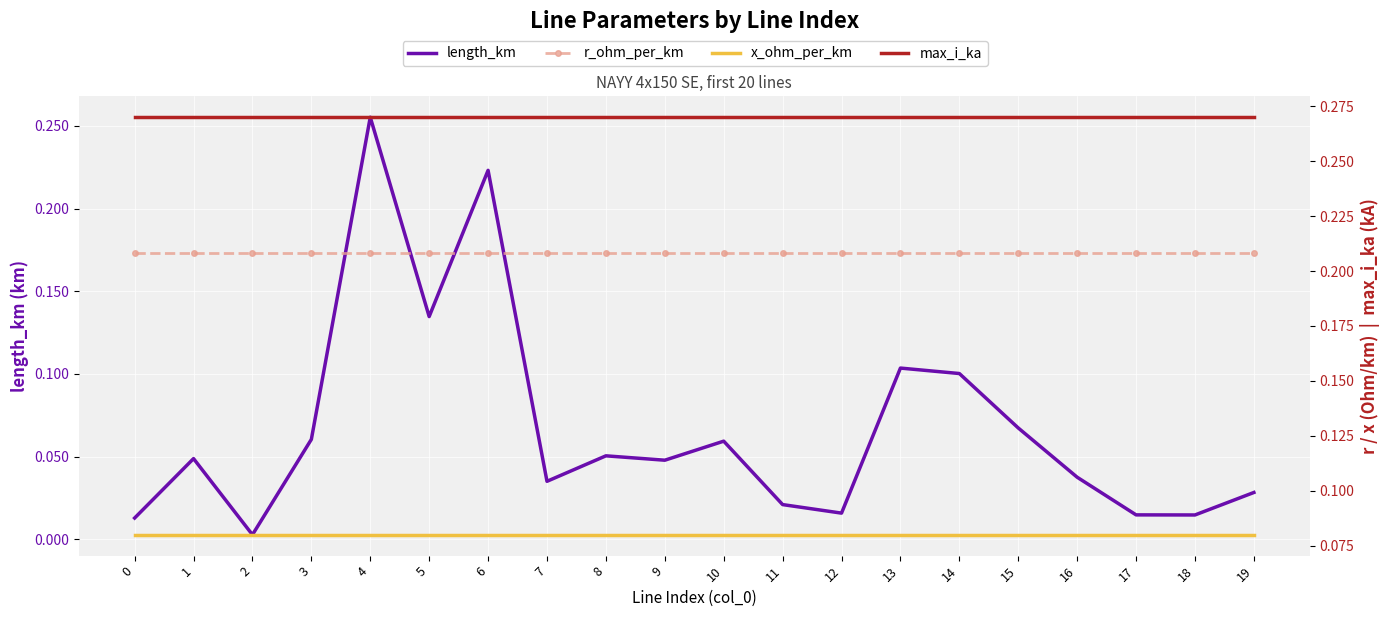

What are all the series names shown in the legend?

length_km, r_ohm_per_km, x_ohm_per_km, max_i_ka